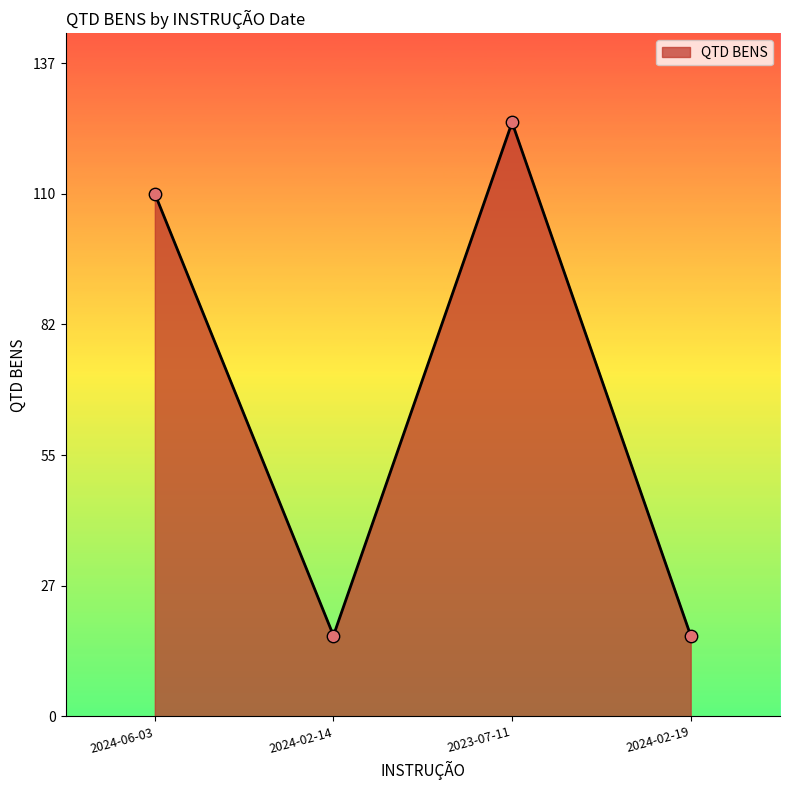

Between 2023-07-11 and 2024-02-14, which is larger?

2023-07-11